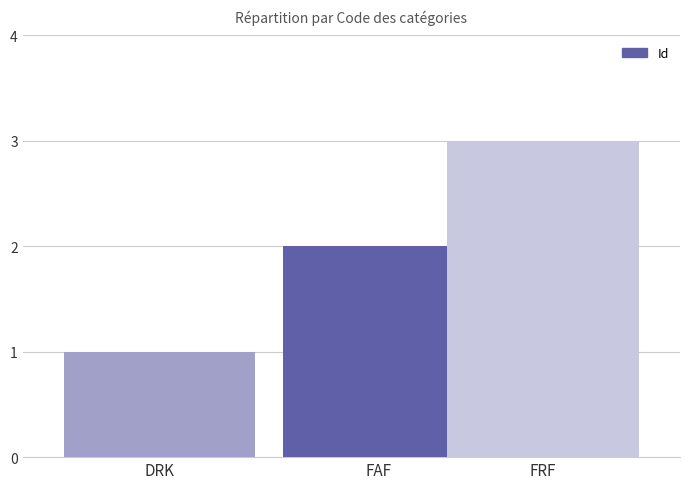

What is the approximate value at FAF?

2